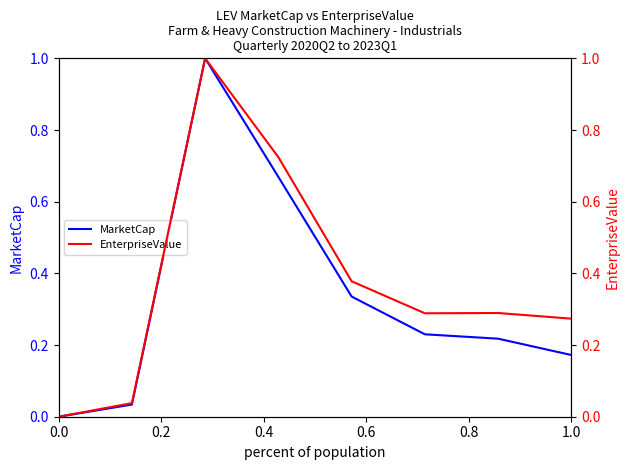

True or false: MarketCap and EnterpriseValue cross at least once.

False